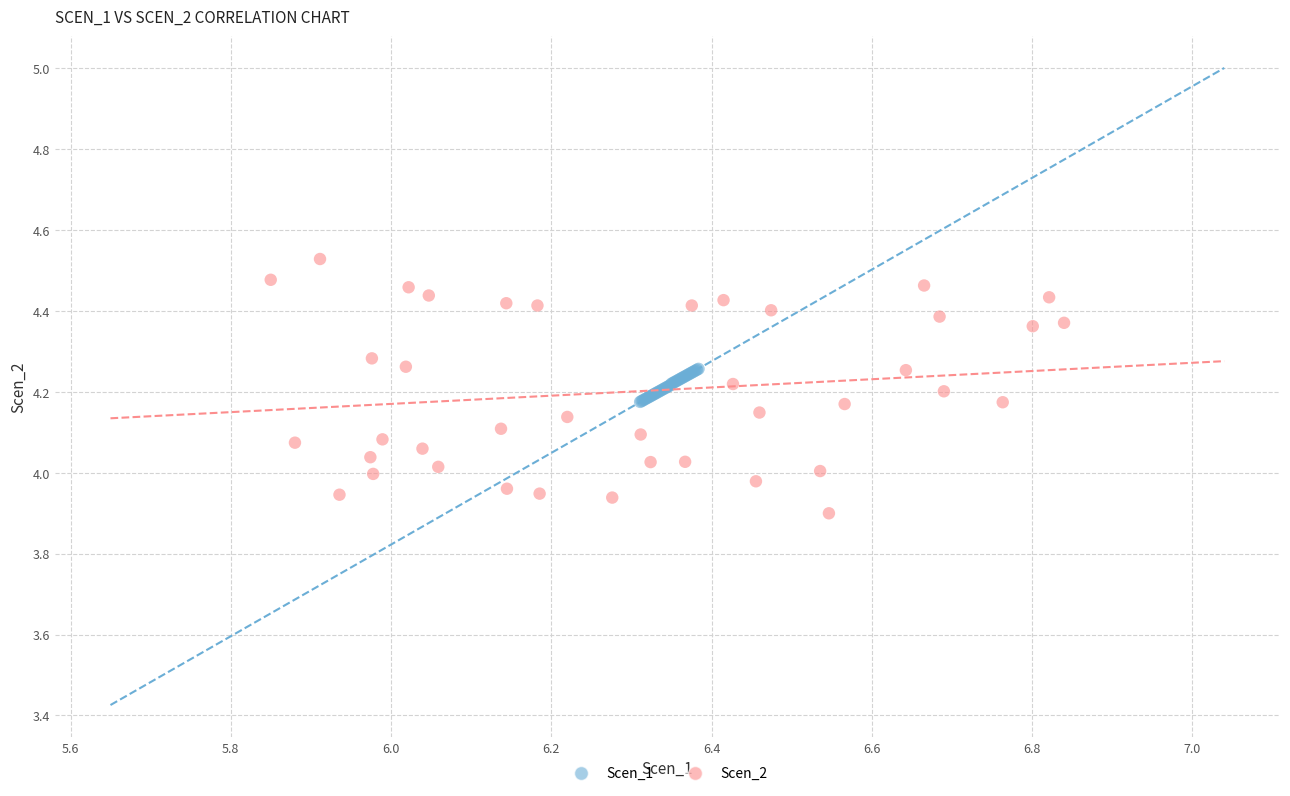

Which series reaches the maximum Y coordinate?

Scen_2